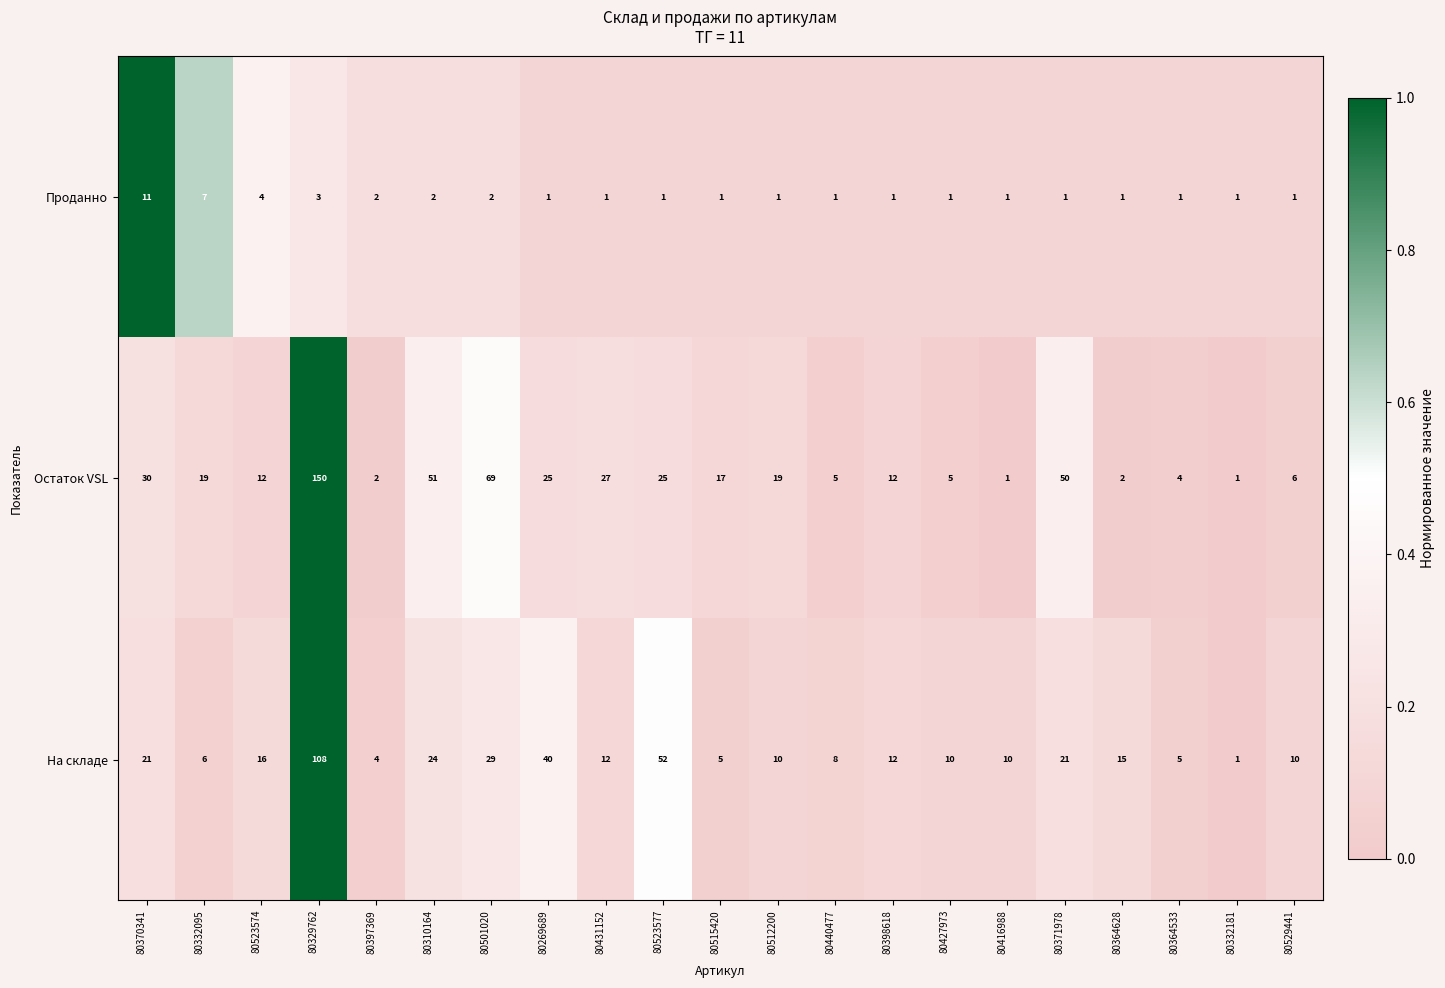

Which series has the widest spread of values?

Остаток VSL